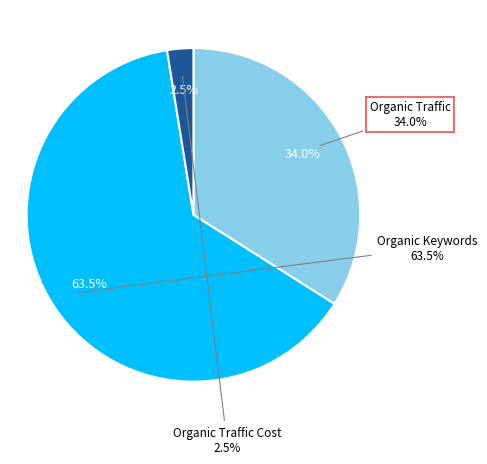

What is the largest slice in the pie chart?

Organic Keywords